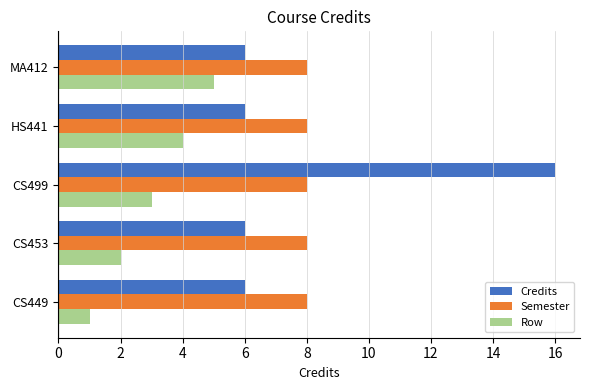

At which category is the sum across all series the highest?

CS499